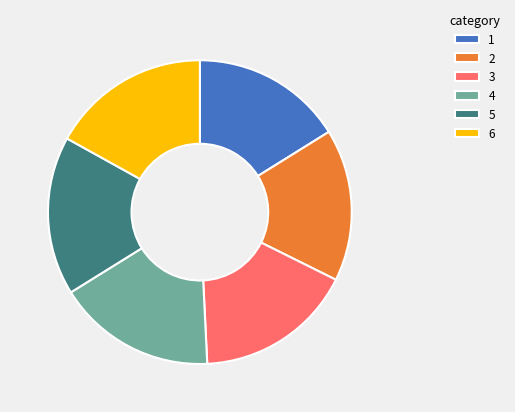

Is it true that 6 is 5% of the pie?

False